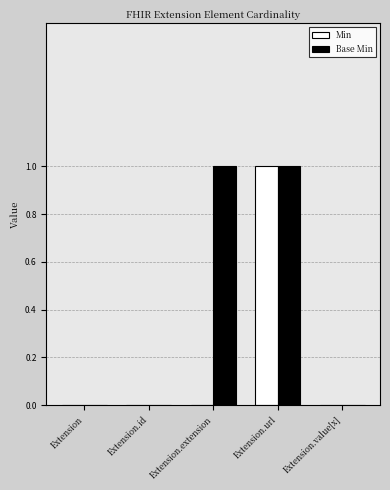

True or false: Min has a value of -1 at Extension.

False